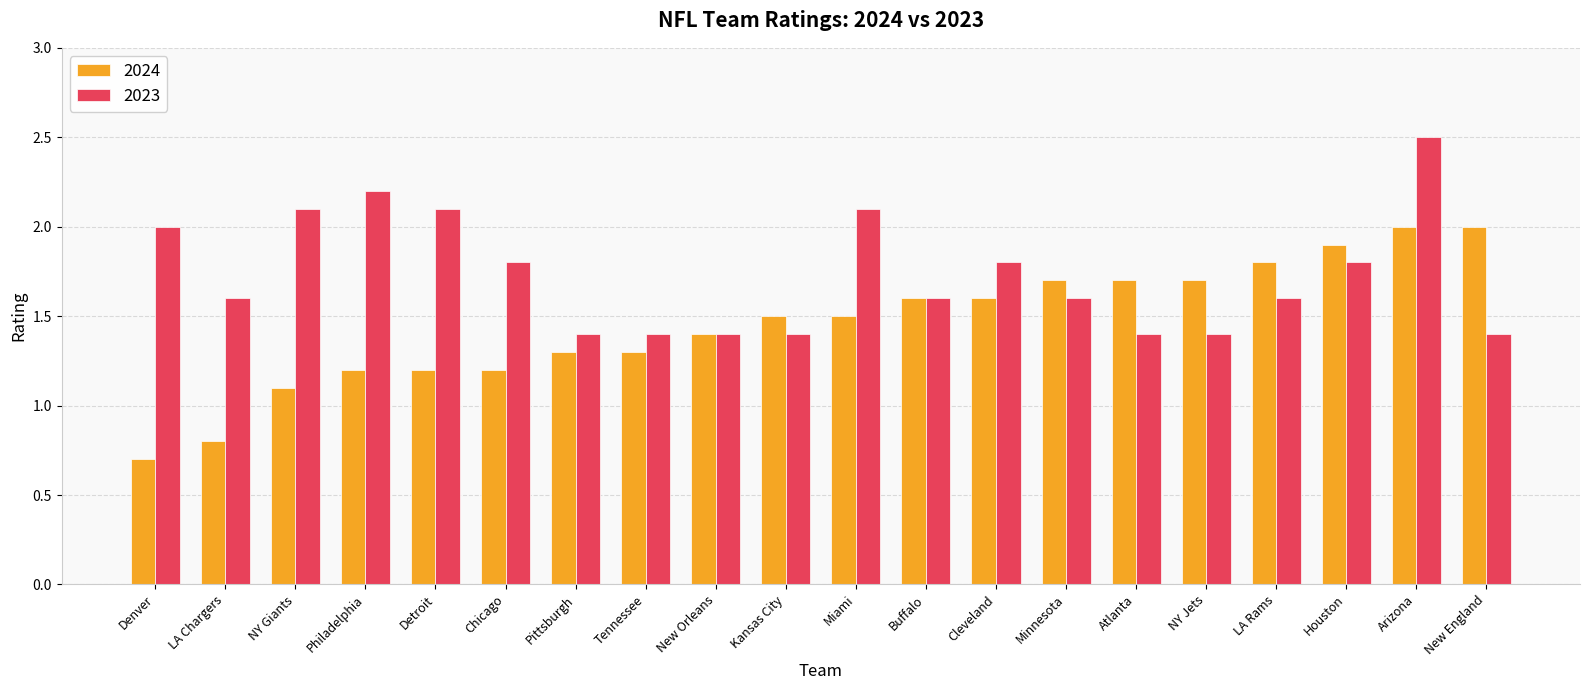

Count the number of categories in the chart.

20